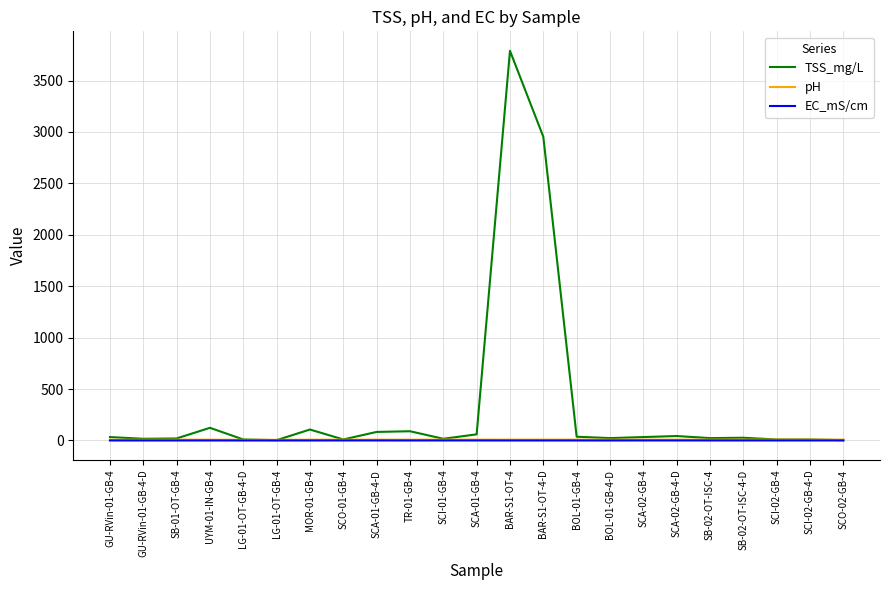

What is the spread (max minus min) of values at SCO-02-GB-4?

8.1